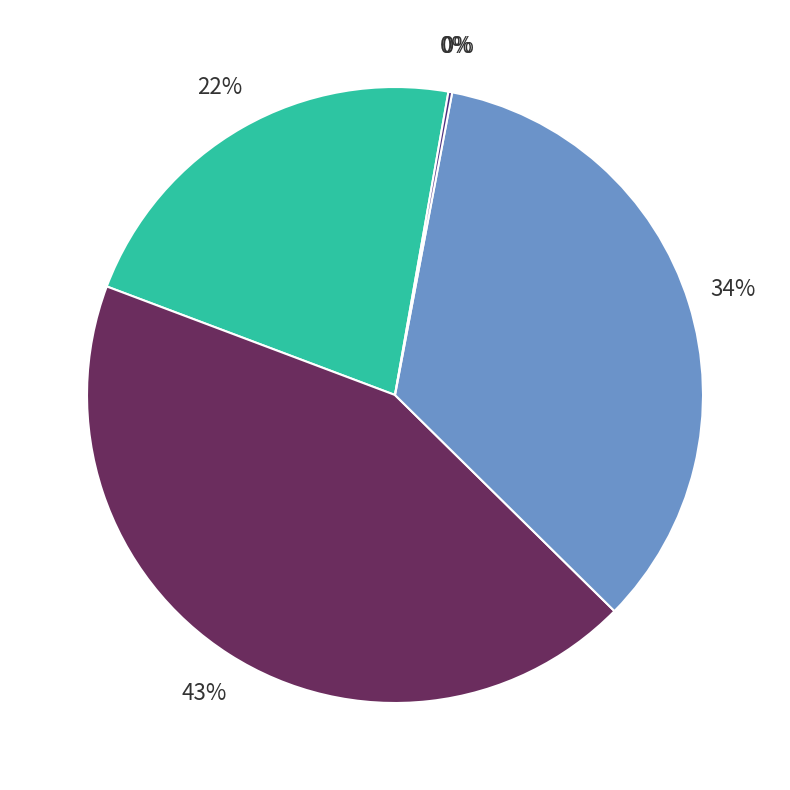

Is there a majority slice in this chart?

No